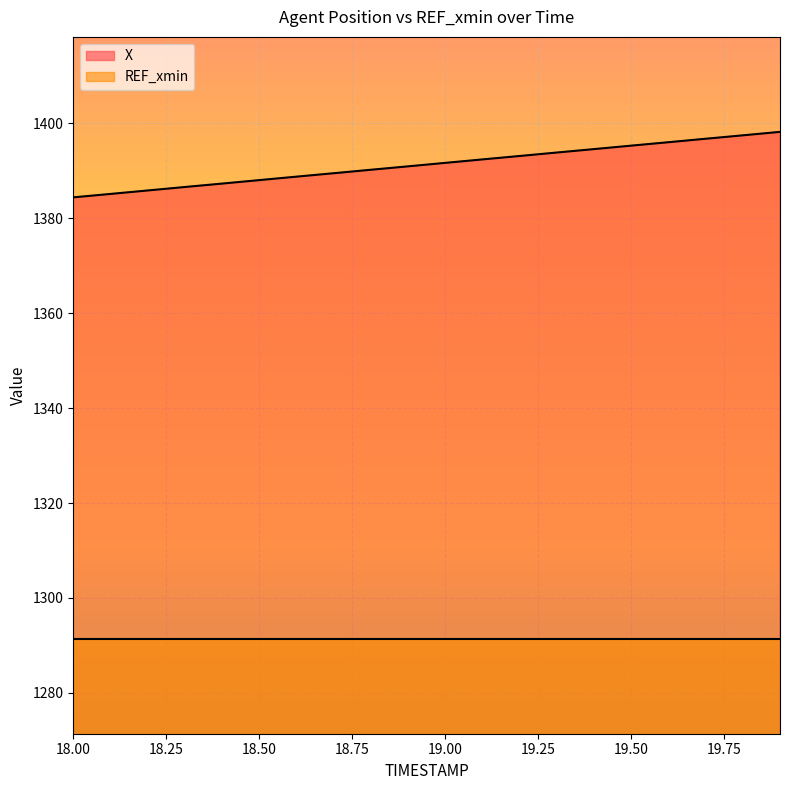

Which has a higher value, 18.2 or 18.1?

18.2